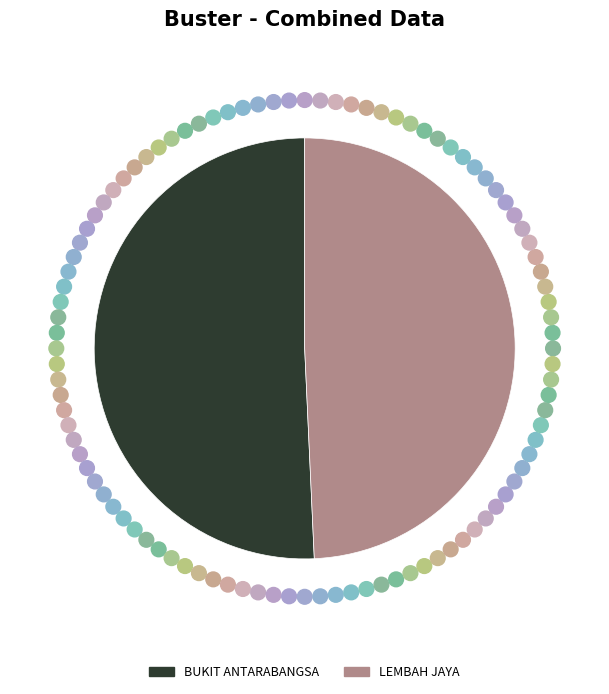

Which category has the smallest portion of the pie?

LEMBAH JAYA